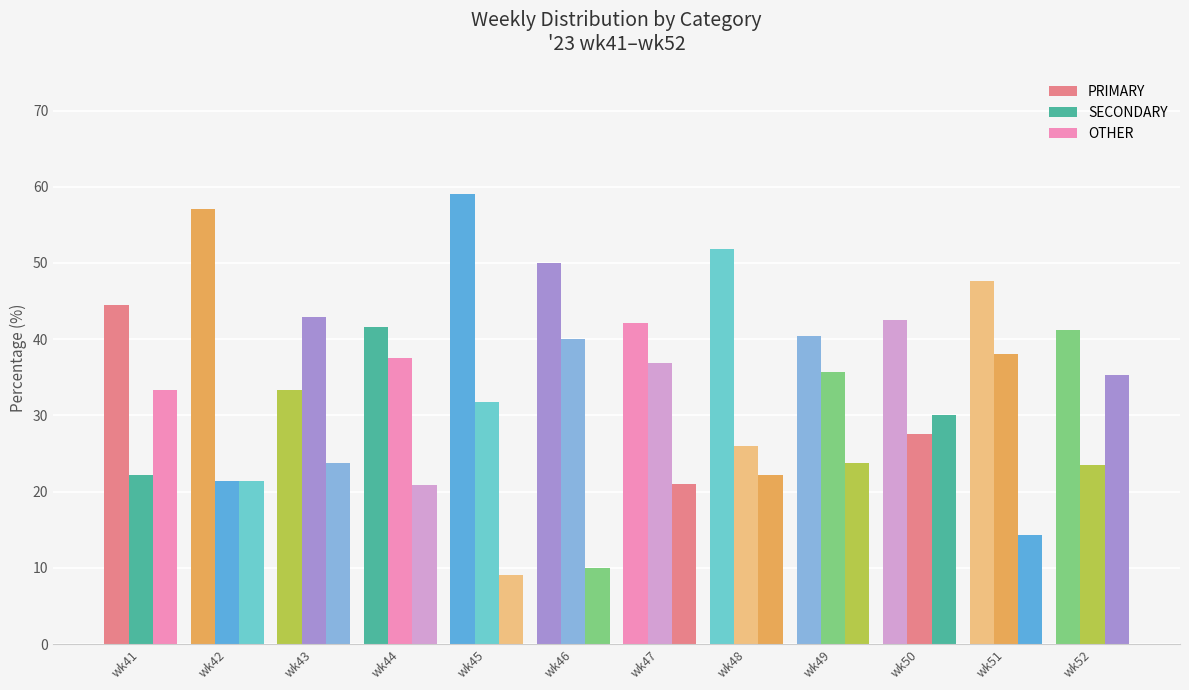

Reading left to right, what are all the values shown in this chart?

PRIMARY: wk41=44.4	wk42=57.1	wk43=33.3	wk44=41.7	wk45=59.1	wk46=50.0	wk47=42.1	wk48=51.9	wk49=40.5	wk50=42.5	wk51=47.6	wk52=41.2
SECONDARY: wk41=22.2	wk42=21.4	wk43=42.9	wk44=37.5	wk45=31.8	wk46=40.0	wk47=36.8	wk48=25.9	wk49=35.7	wk50=27.5	wk51=38.1	wk52=23.5
OTHER: wk41=33.3	wk42=21.4	wk43=23.8	wk44=20.8	wk45=9.1	wk46=10.0	wk47=21.1	wk48=22.2	wk49=23.8	wk50=30.0	wk51=14.3	wk52=35.3